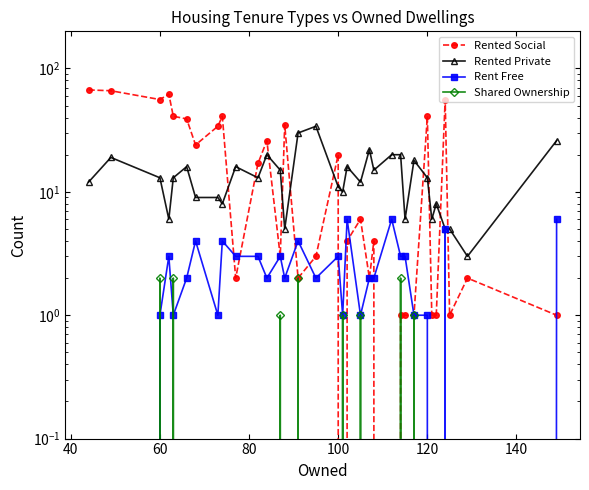

True or false: Rent Free and Rented Private cross at least once.

False